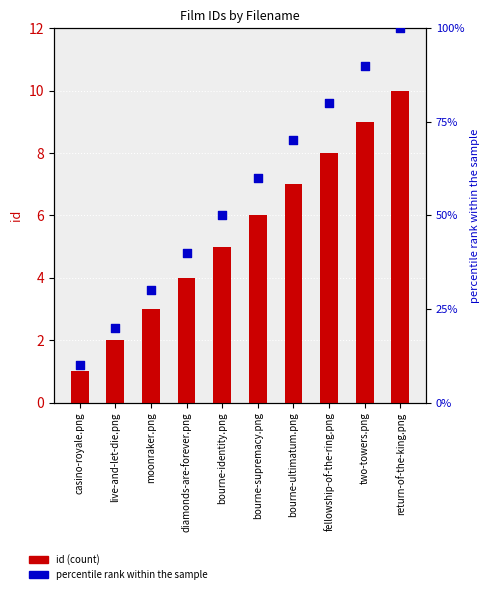

At how many categories does at least one series exceed 84?

2